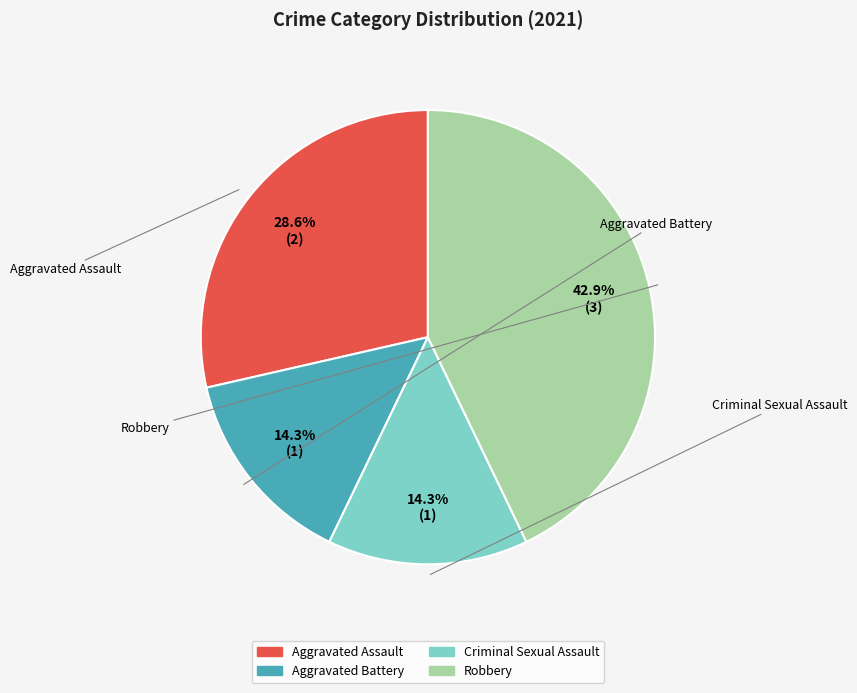

Is Criminal Sexual Assault the majority of the pie?

No